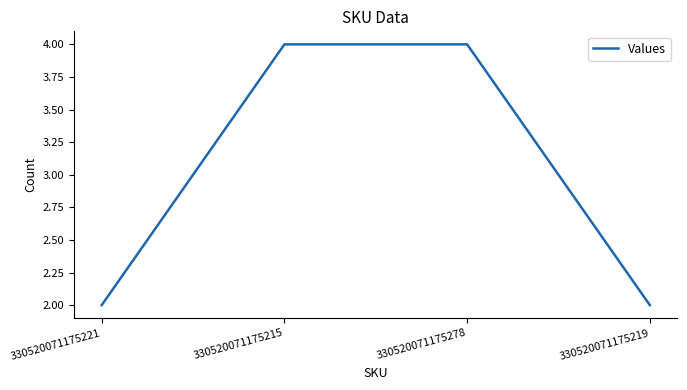

What is the difference between the maximum and minimum values?

2